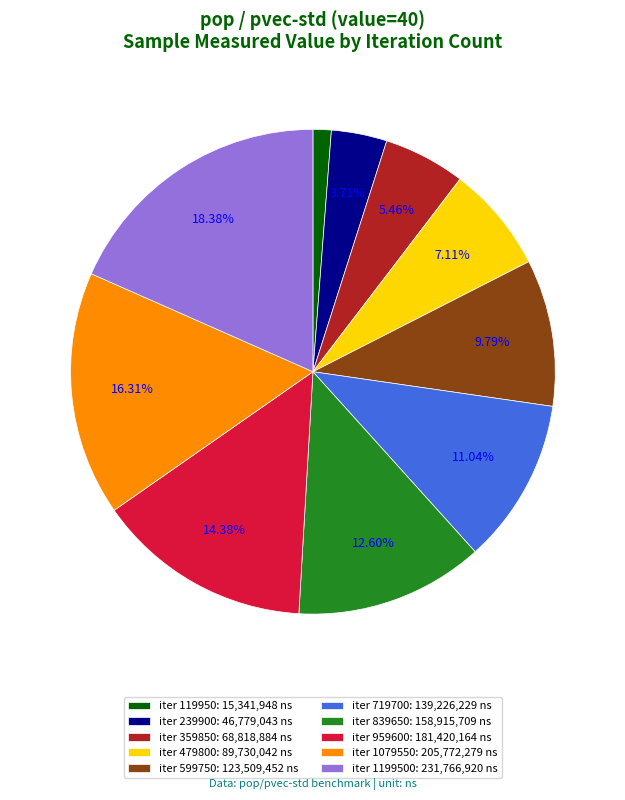

Rank the categories by value from lowest to highest.

iter 119950: 15,341,948 ns, iter 239900: 46,779,043 ns, iter 359850: 68,818,884 ns, iter 479800: 89,730,042 ns, iter 599750: 123,509,452 ns, iter 719700: 139,226,229 ns, iter 839650: 158,915,709 ns, iter 959600: 181,420,164 ns, iter 1079550: 205,772,279 ns, iter 1199500: 231,766,920 ns